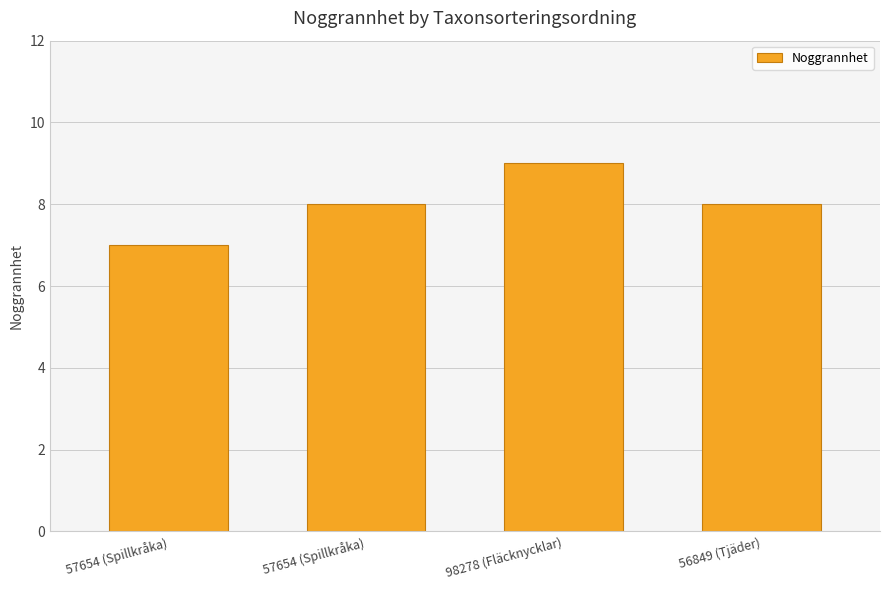

Which label corresponds to the largest value in the chart?

98278 (Fläcknycklar)